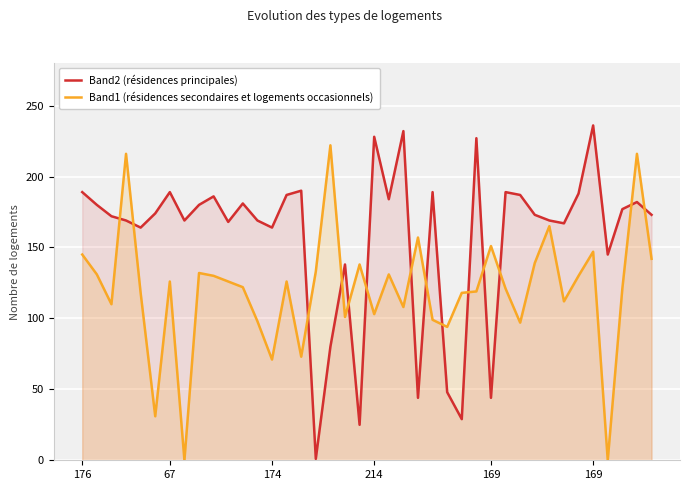

What is the label of the 37th point from the left?

36